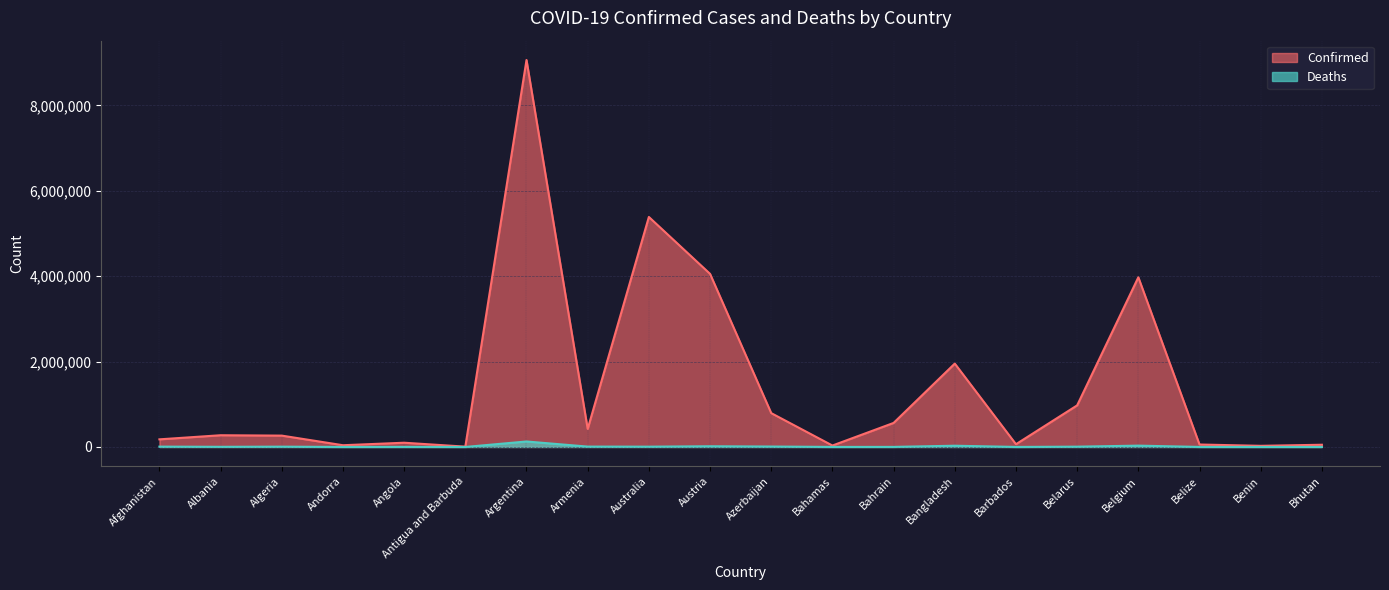

True or false: Deaths and Confirmed cross at least once.

False